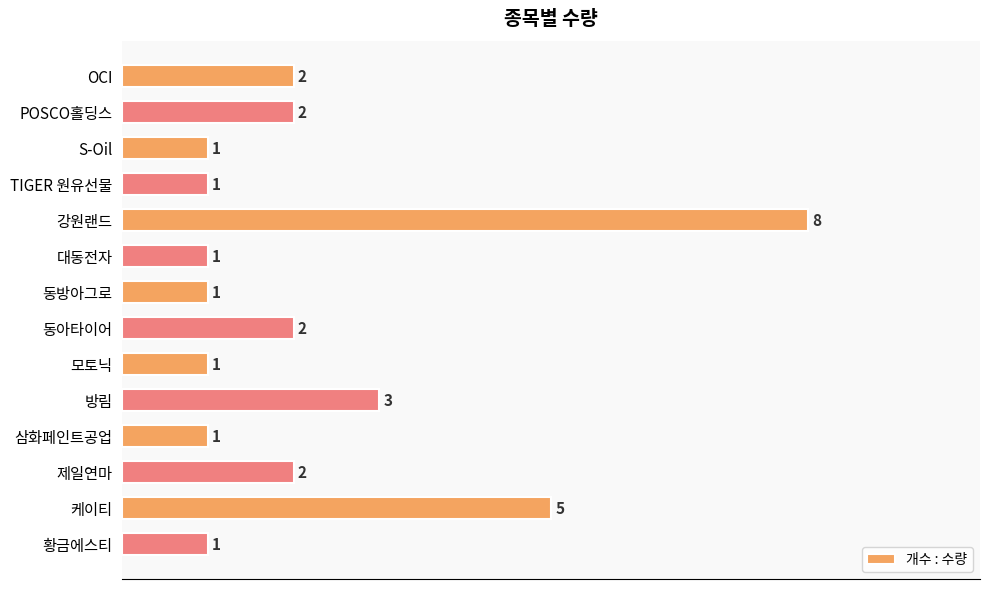

What is the difference between the maximum and minimum values?

7